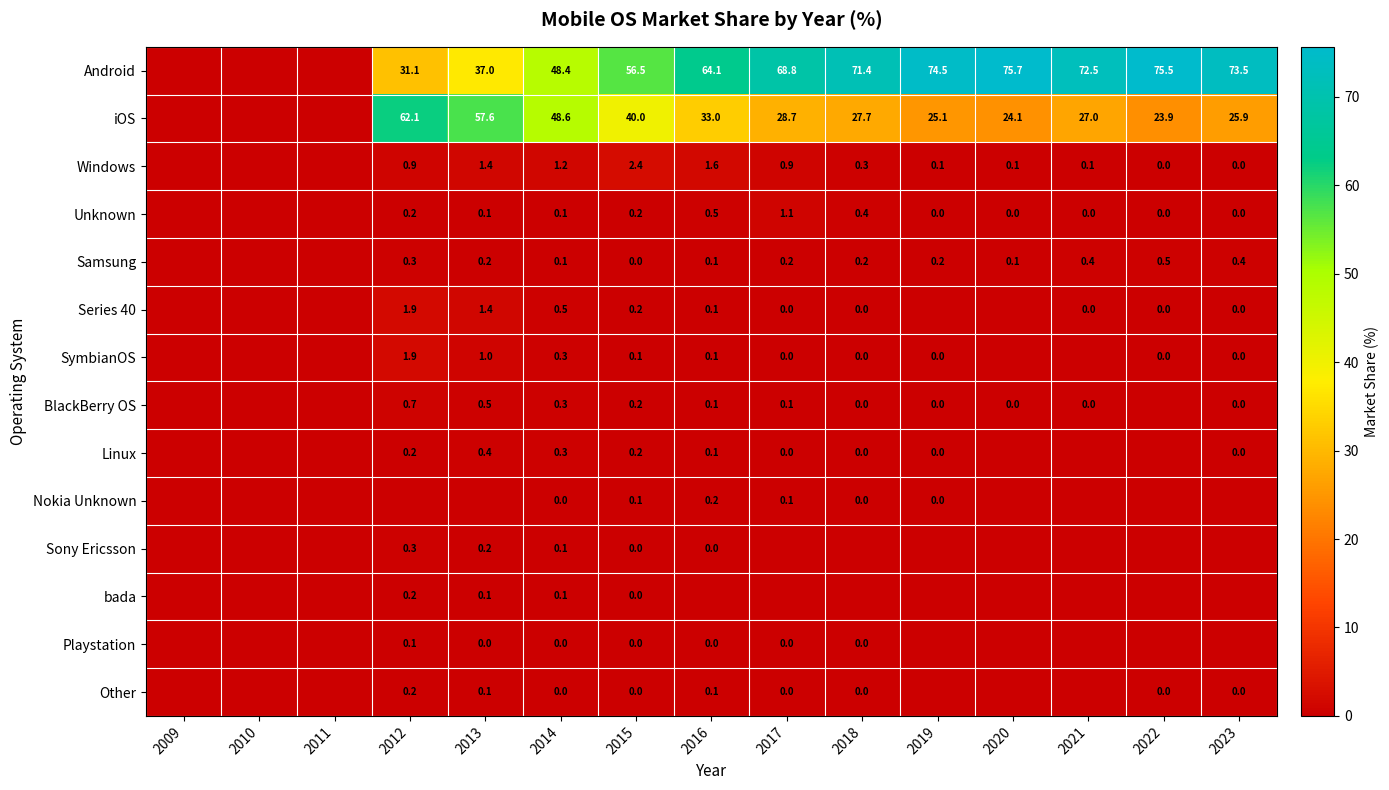

What is the spread (max minus min) of values at 2019?

74.5